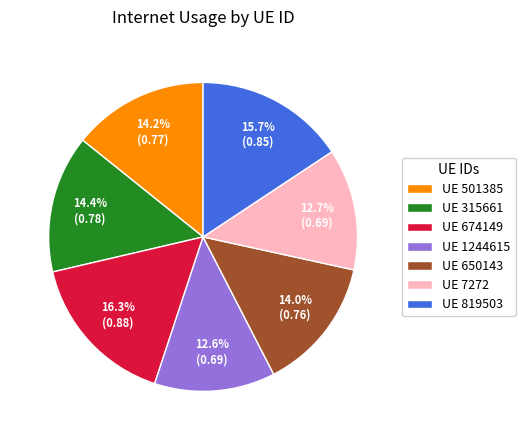

Do UE 674149 and UE 501385 together represent more than half of the pie?

No